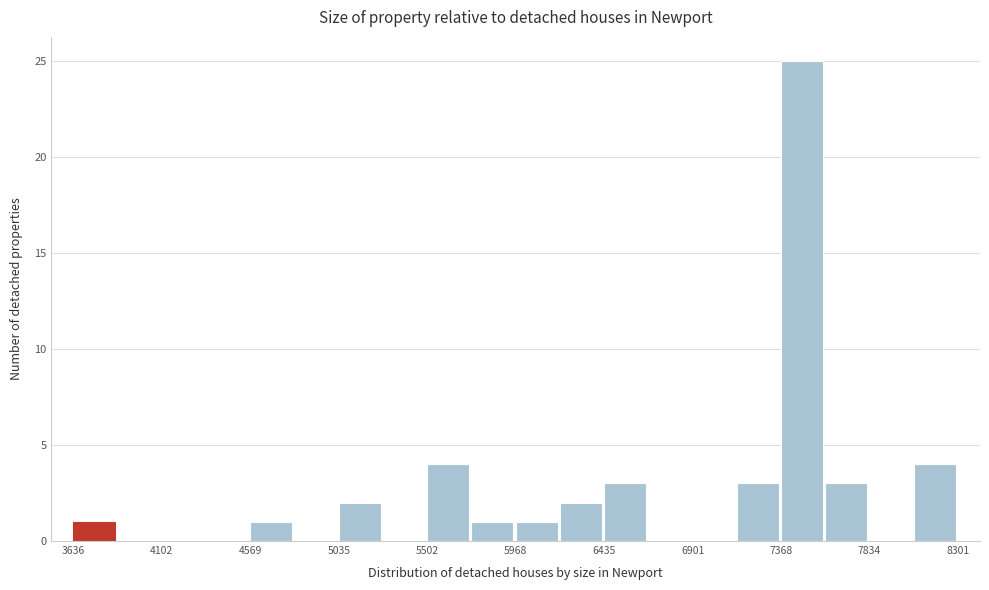

Reading left to right, transcribe this chart: for each bar, give the range it covers on the x-axis and its height. Neither the bar edges nor the heights are printed on the chart, so give them approximately, as read against the axes.

3650 to 3850: 1
3850 to 4100: 0
4100 to 4350: 0
4350 to 4550: 0
4550 to 4800: 1
4800 to 5050: 0
5050 to 5250: 2
5250 to 5500: 0
5500 to 5750: 4
5750 to 5950: 1
5950 to 6200: 1
6200 to 6450: 2
6450 to 6650: 3
6650 to 6900: 0
6900 to 7150: 0
7150 to 7350: 3
7350 to 7600: 25
7600 to 7850: 3
7850 to 8050: 0
8050 to 8300: 4